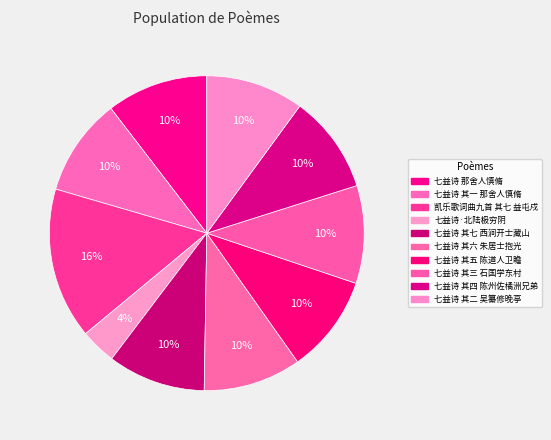

Which slice is the smallest?

七益诗·北陆极穷阴